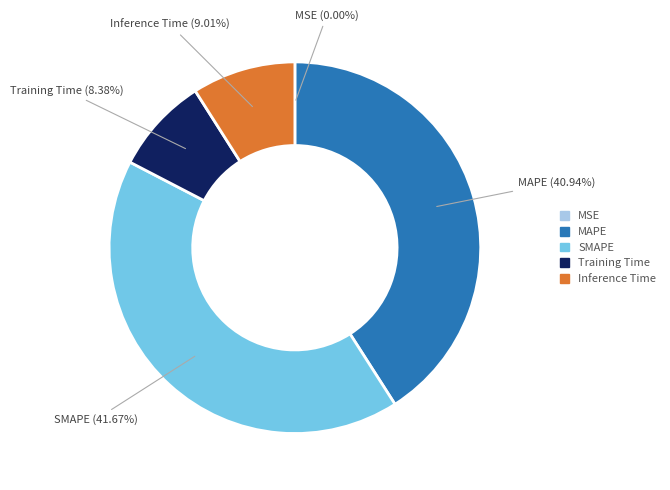

What percentage is the Training Time slice, to the nearest percent?

8%